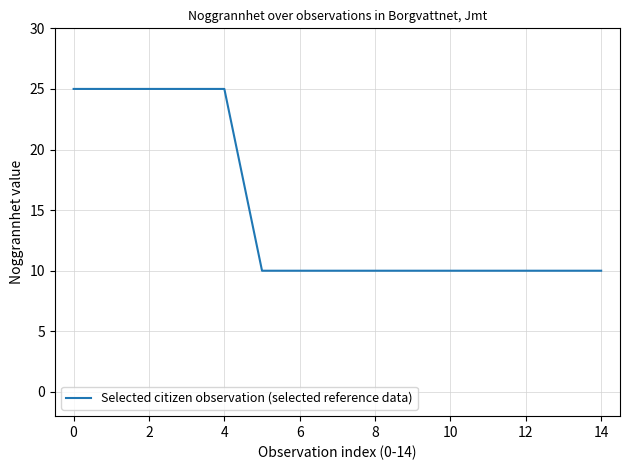

Does the chart display data point markers on the line(s)?

No